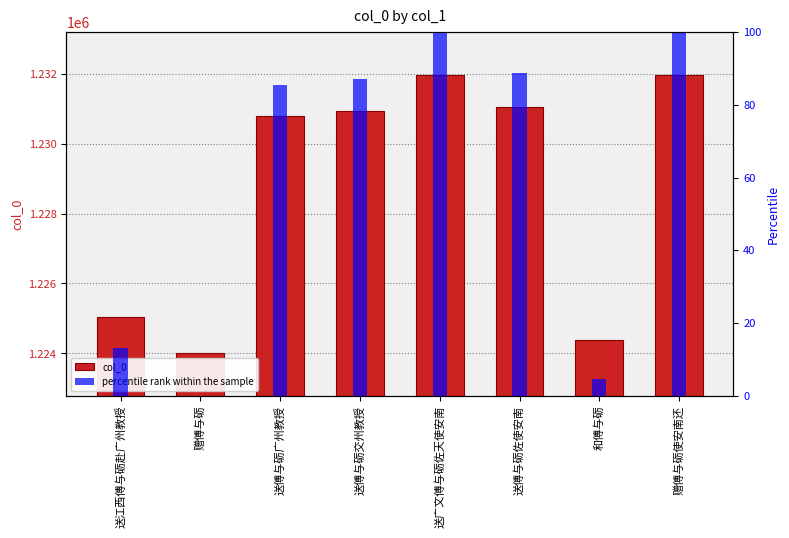

Is it true that col_0 equals 305943.3 at 送傅与砺广州教授?

False